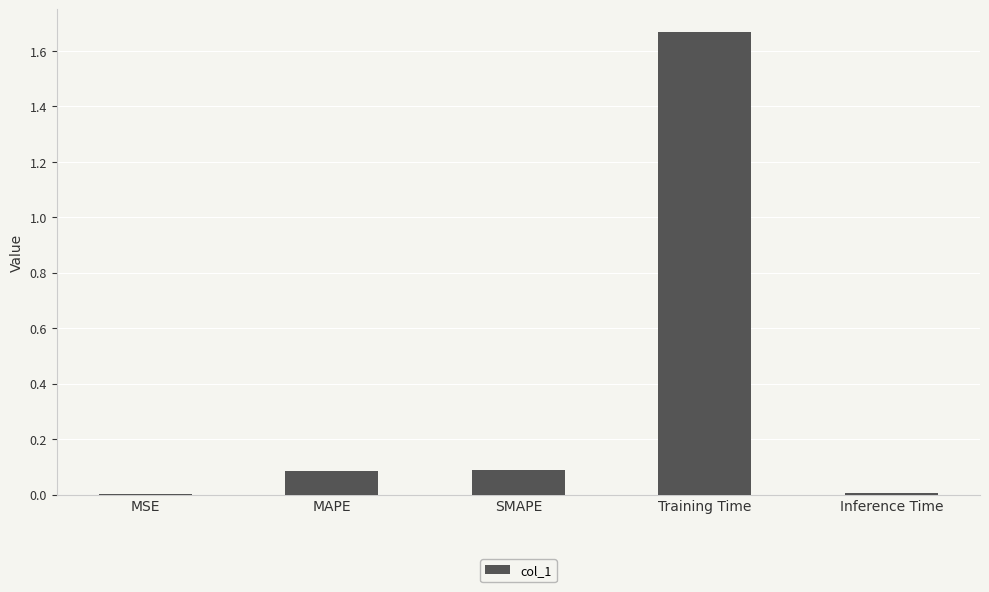

The chart shows a value of 0.0 at MSE. True or false?

True